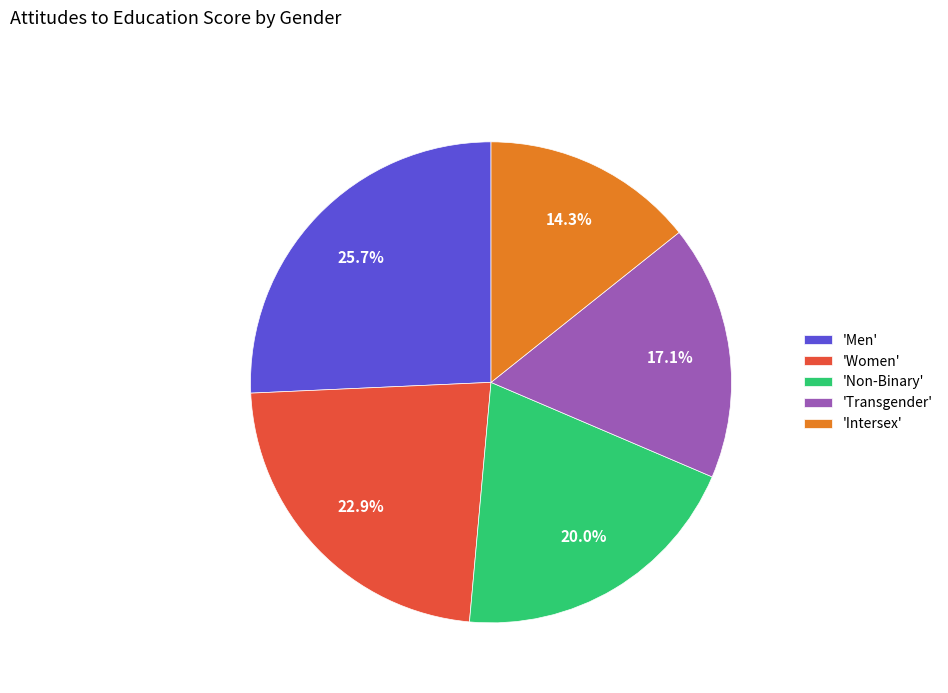

What is the smallest slice in the pie chart?

'Intersex'